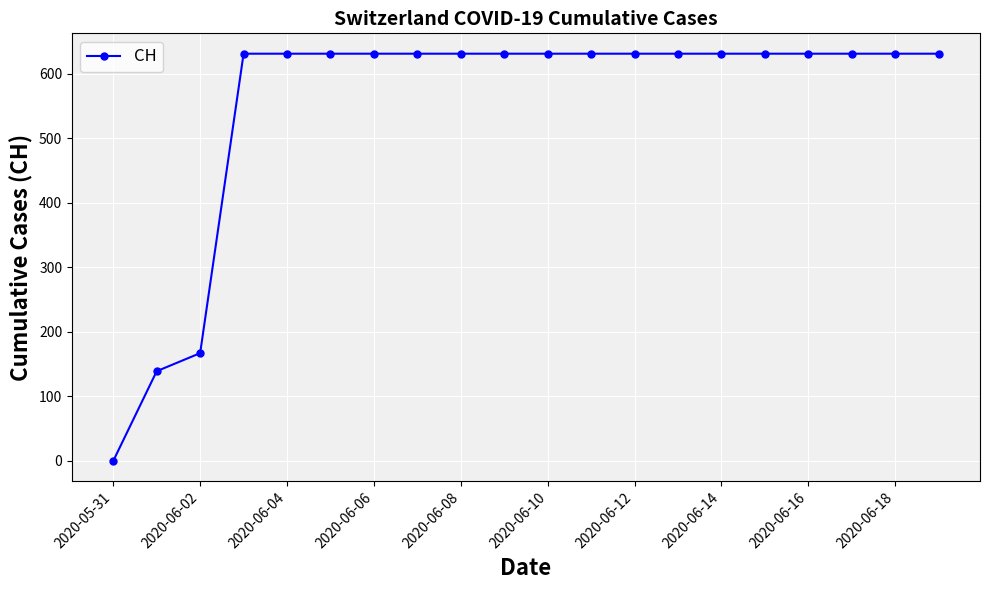

What is the maximum value shown in the chart?

631